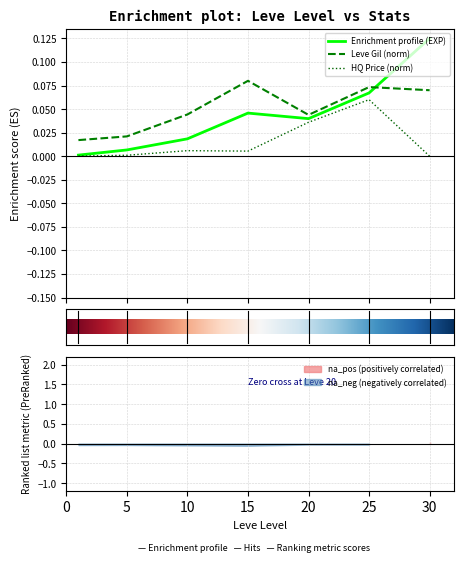

At which category is the sum across all series the highest?

25